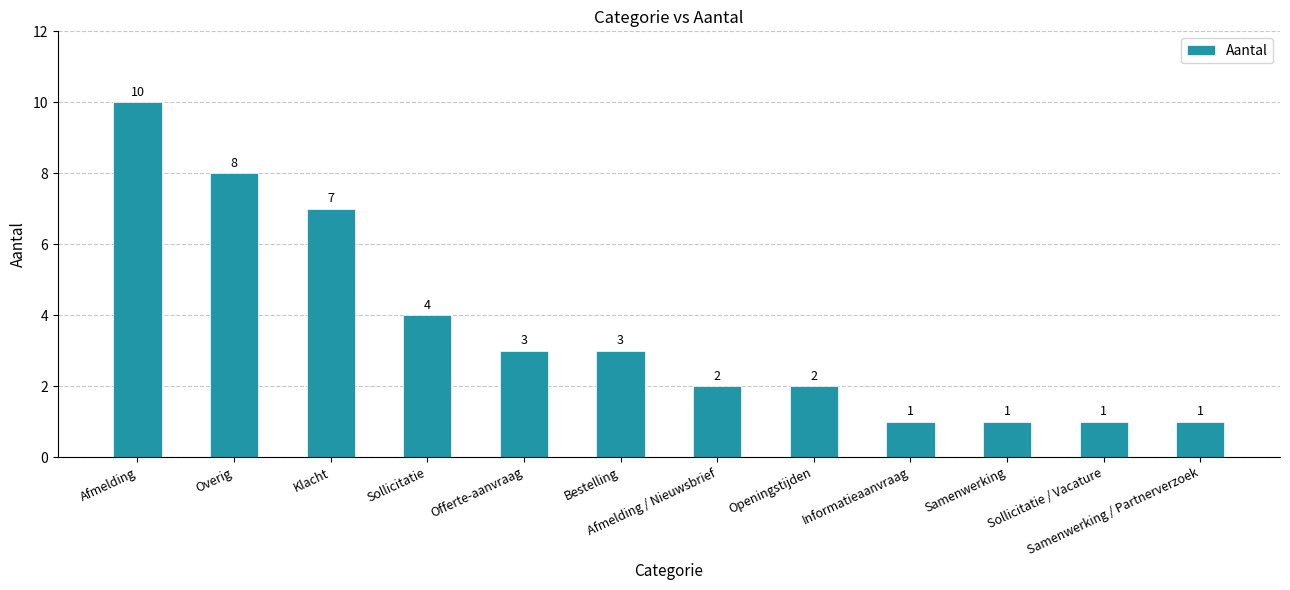

How many categories are shown in the chart?

12